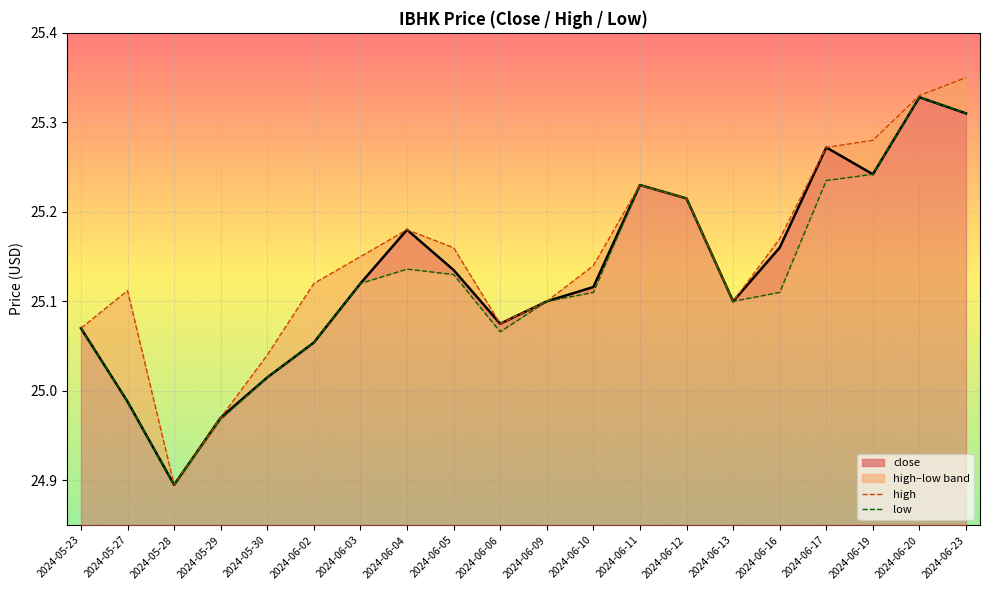

True or false: low and high cross at least once.

False